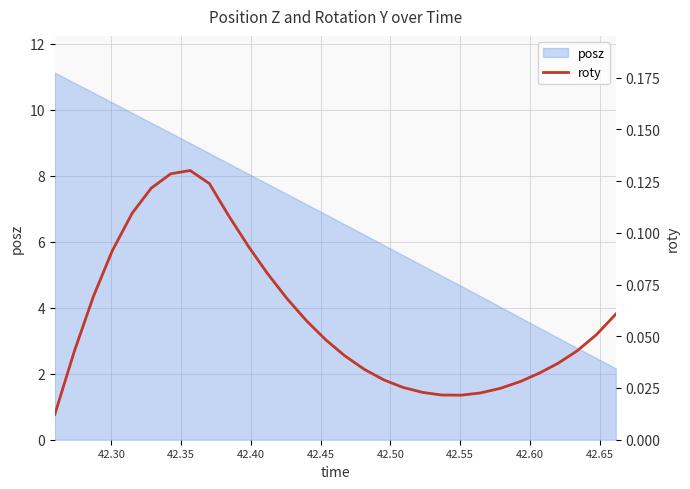

How many interior local peaks (higher than both neighbors) does the data have?

1